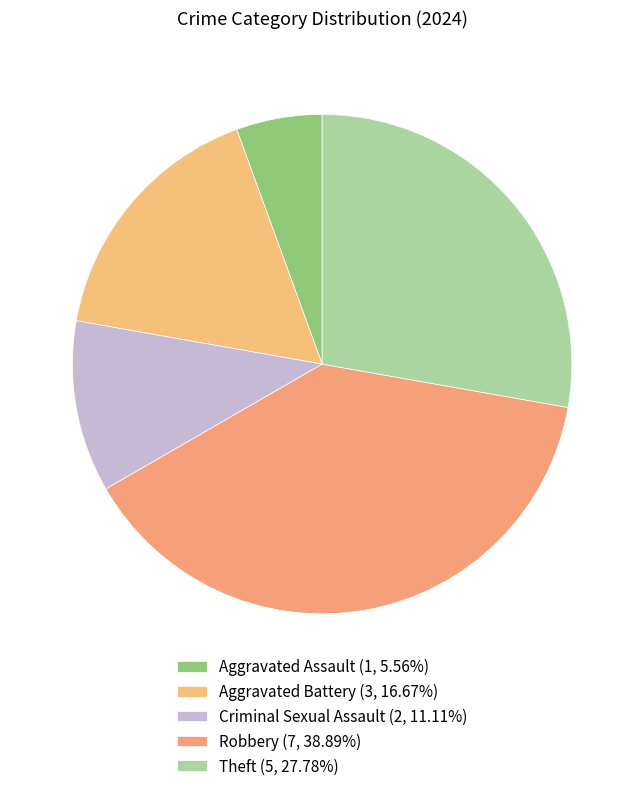

Which category has the biggest portion of the pie?

Robbery